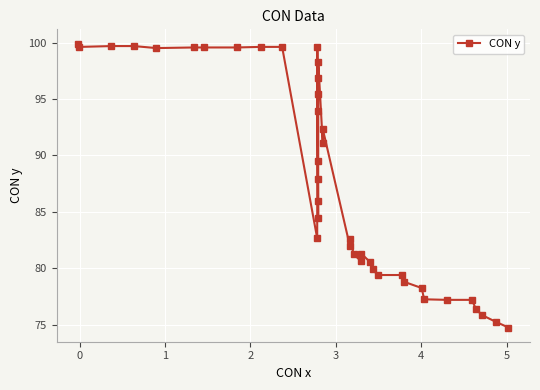

What is the greatest value displayed?

99.9